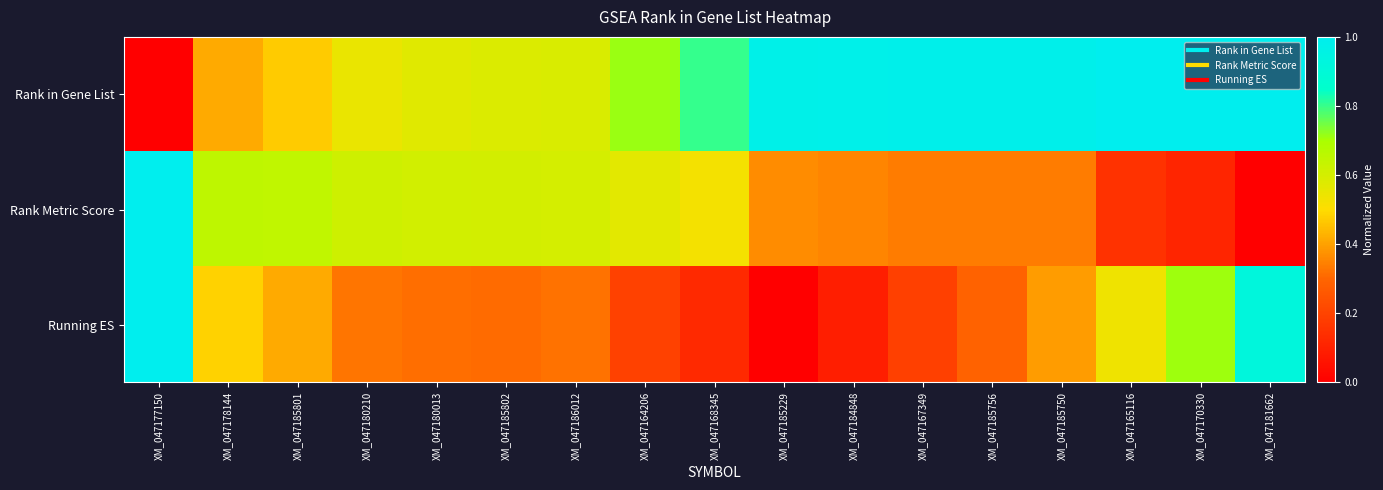

What is the total value across all series at XM_047185750?

1.7